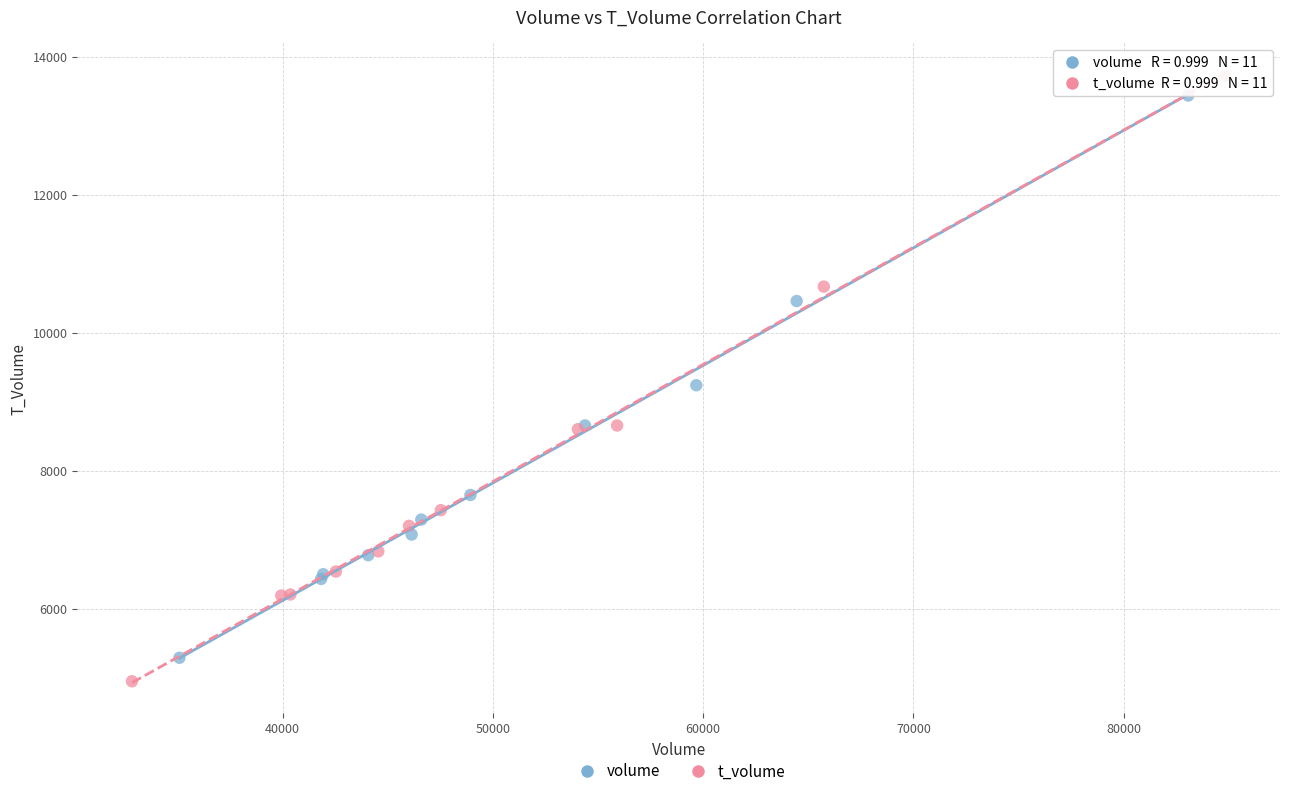

Which series has the widest spread of Y values?

t_volume